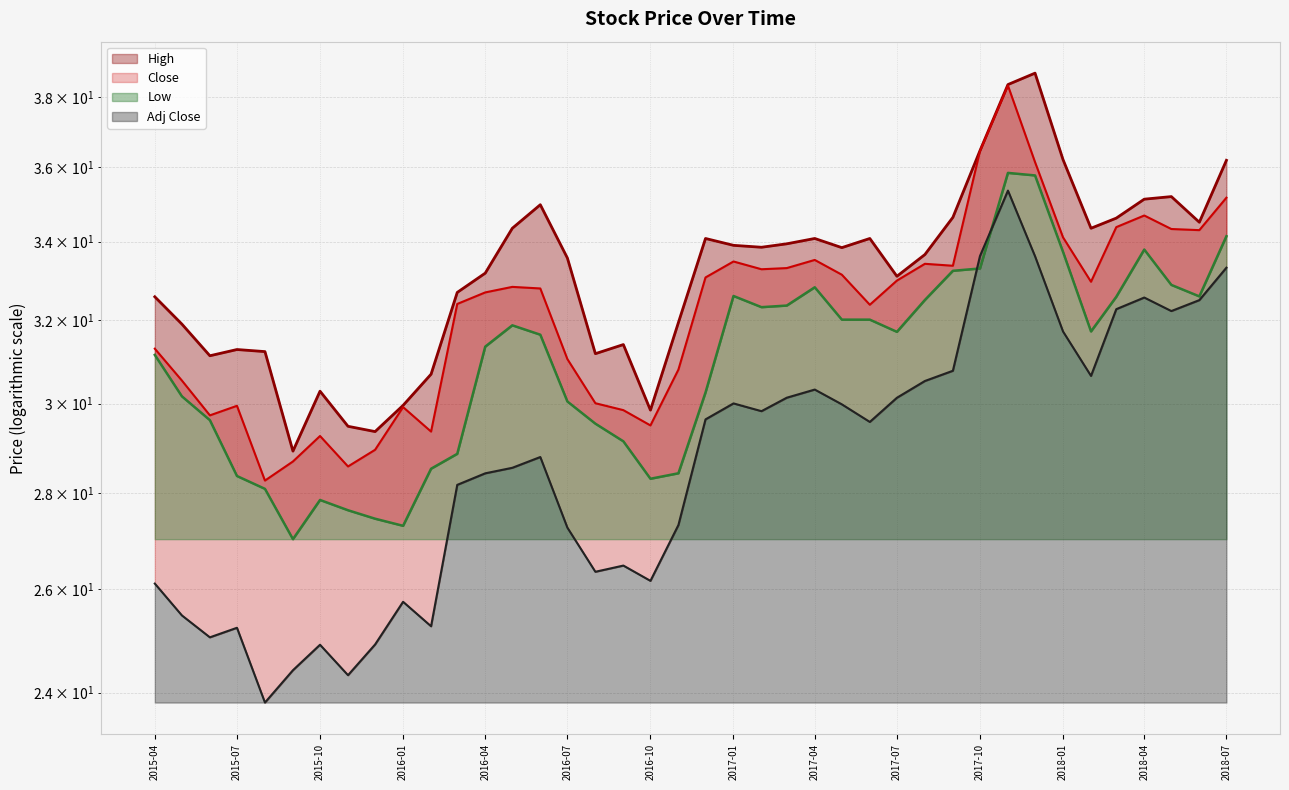

What is the highest value of the Adj Close series?

35.4